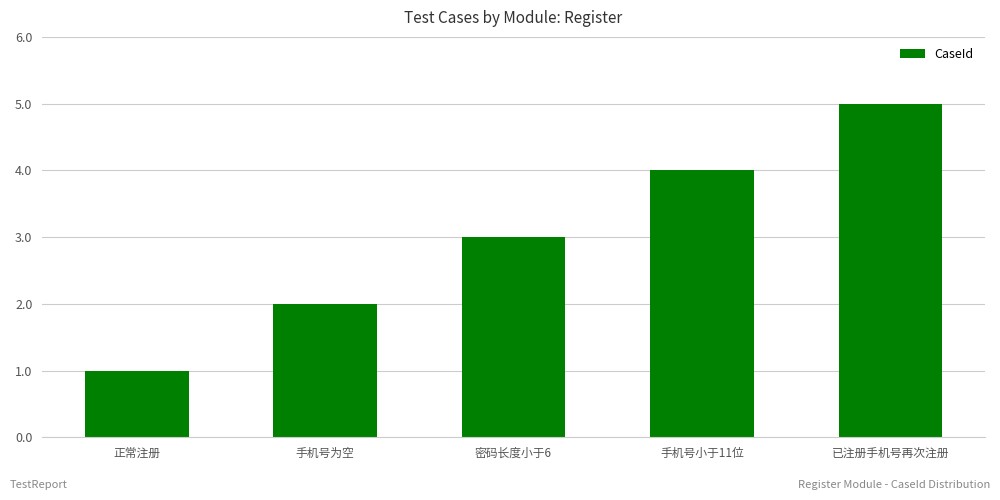

What is the sum of all values?

15